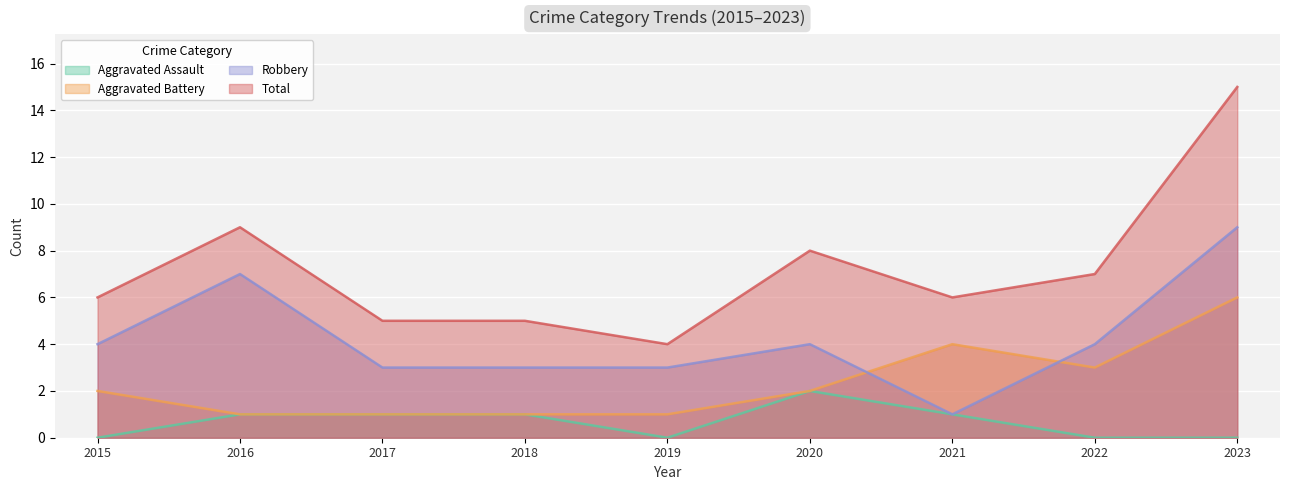

Is it true that Aggravated Battery equals 2 at 2020?

True